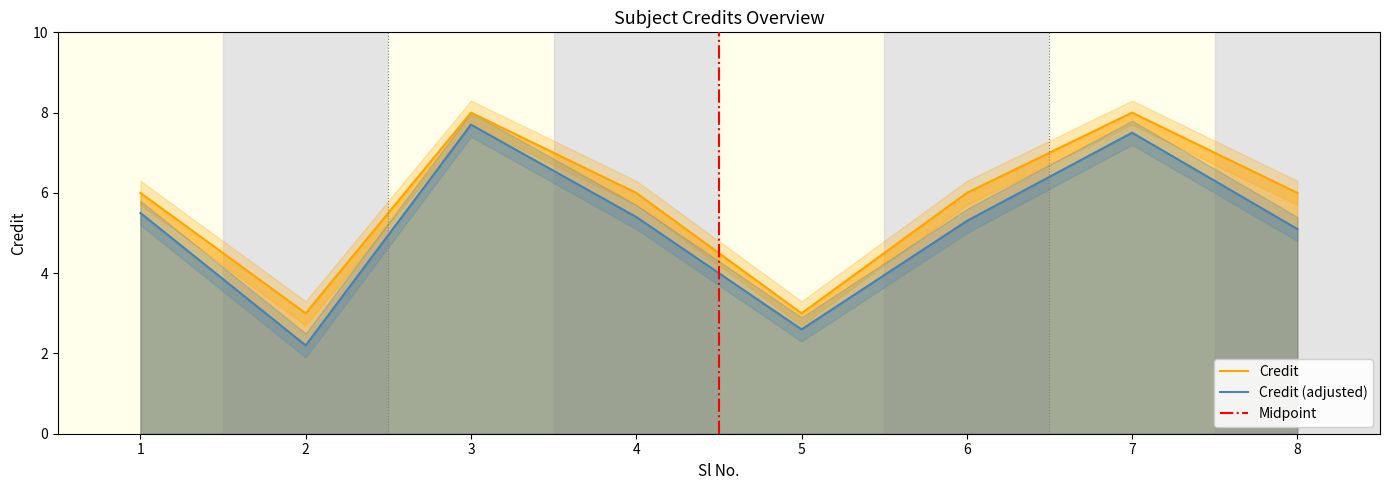

How many interior local valleys (lower than both neighbors) does the data have?

2